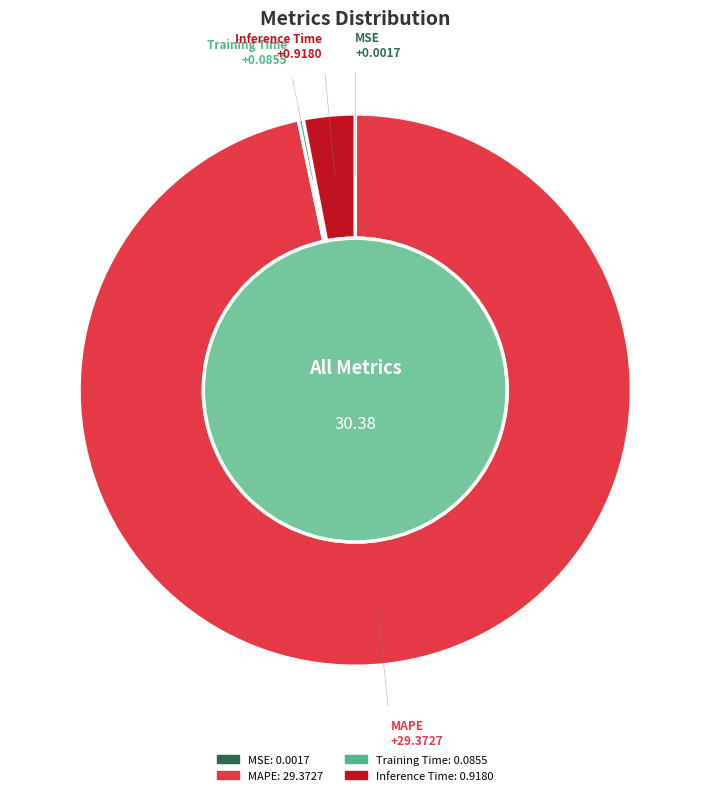

Which category has the biggest portion of the pie?

MAPE